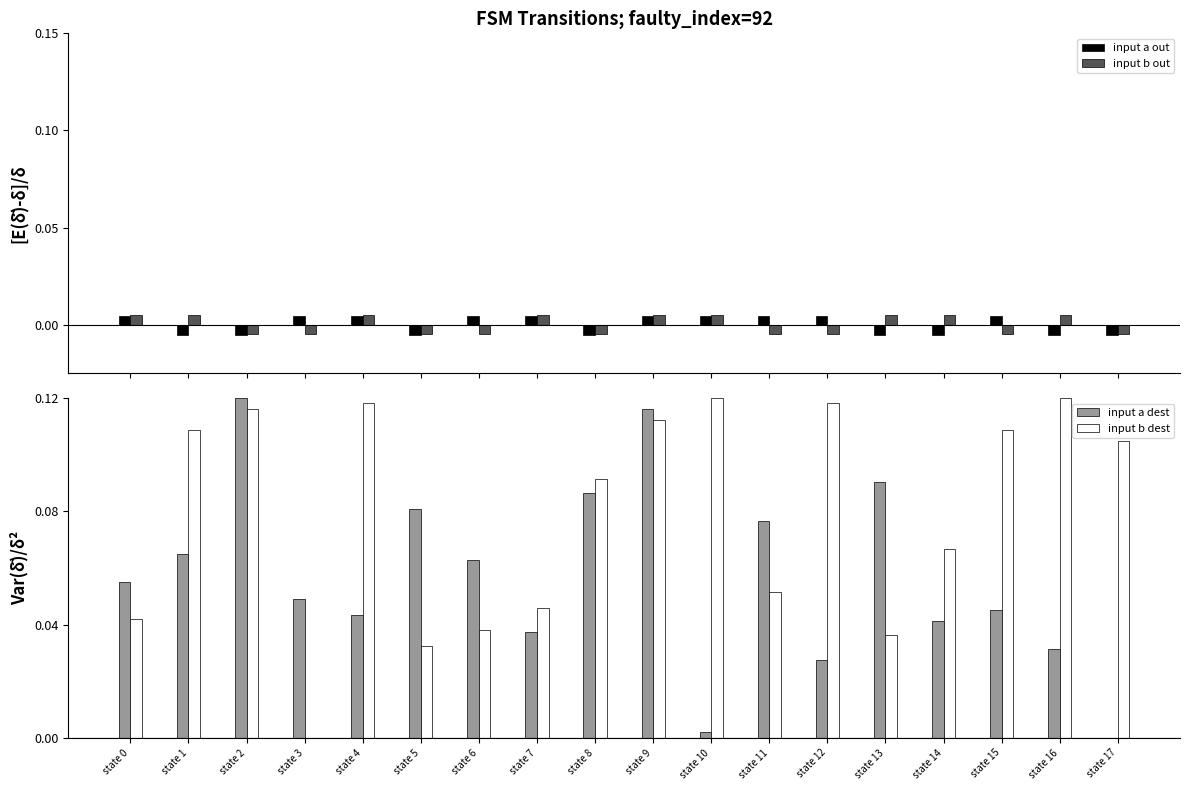

What is the difference between the maximum and second lowest values in the input a dest series?

0.1